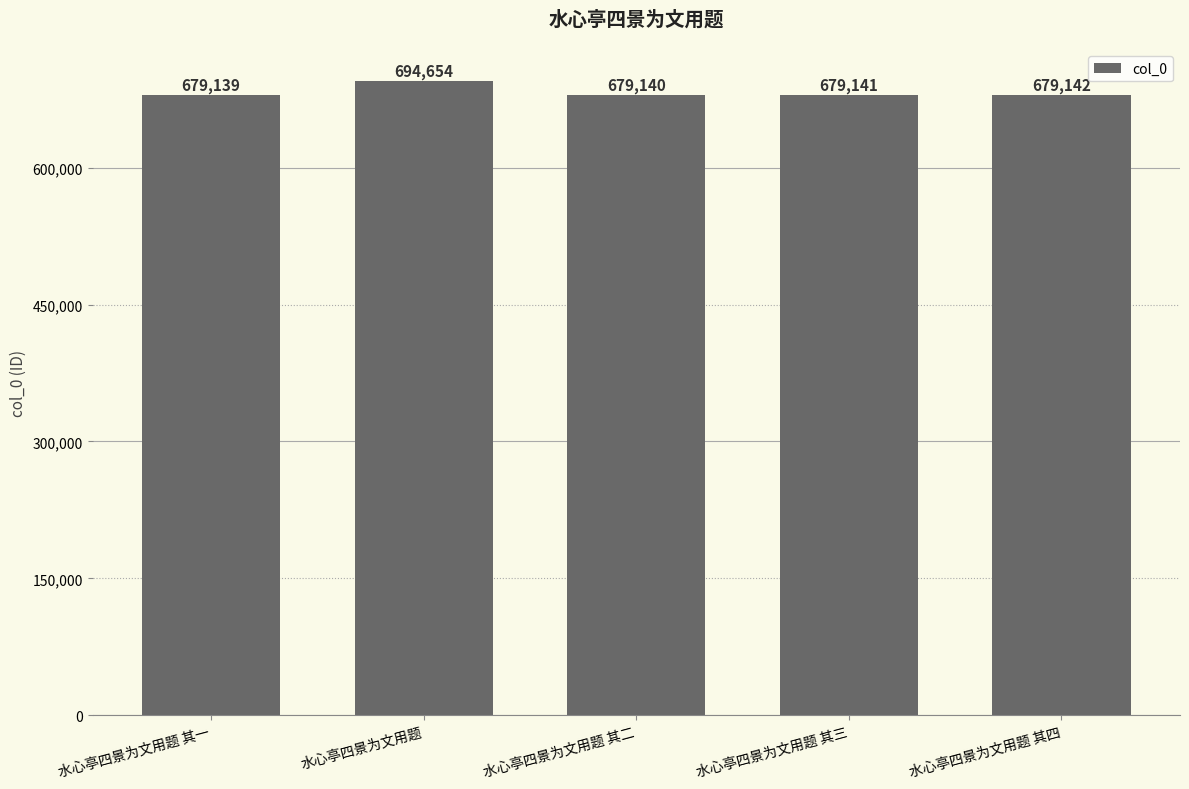

Which label corresponds to the largest value in the chart?

水心亭四景为文用题